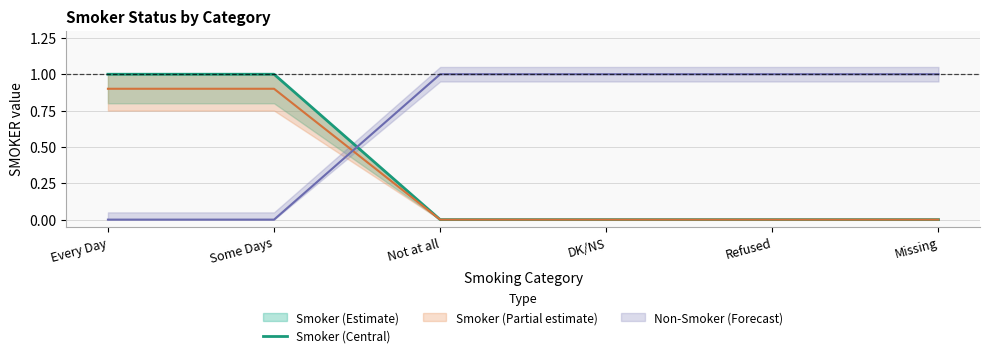

Between DK/NS and Every Day, which is larger?

Every Day